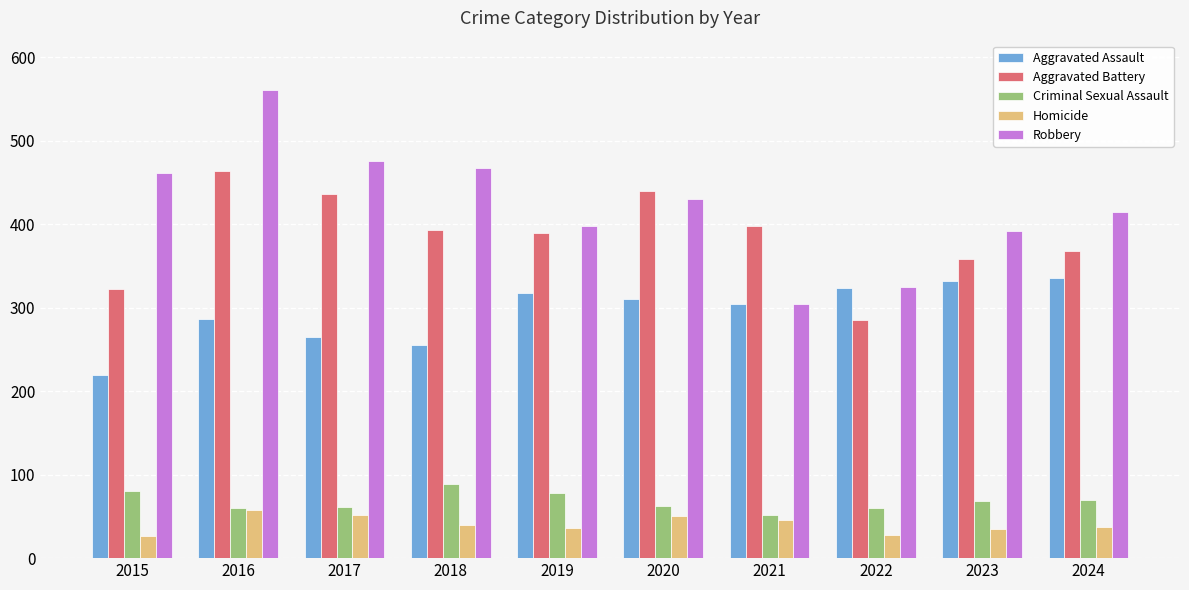

Which category has the highest value in the Robbery series?

2016